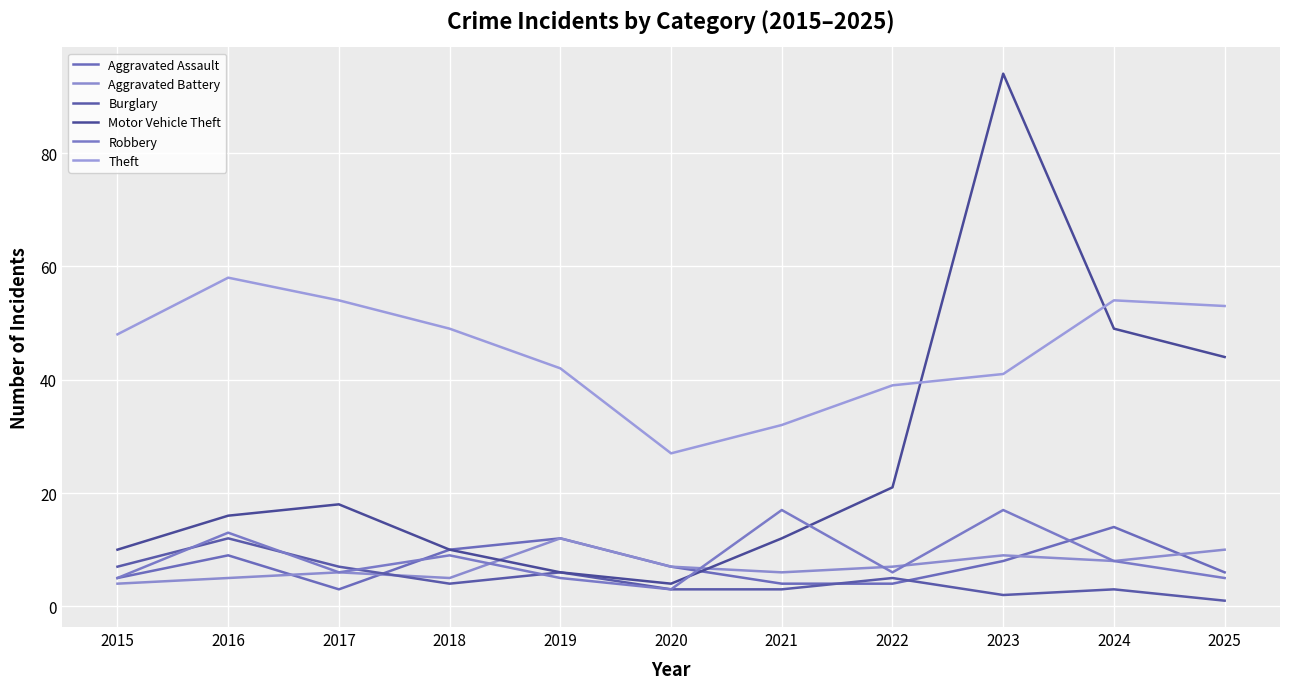

Is this an area chart (filled region under the line)?

No